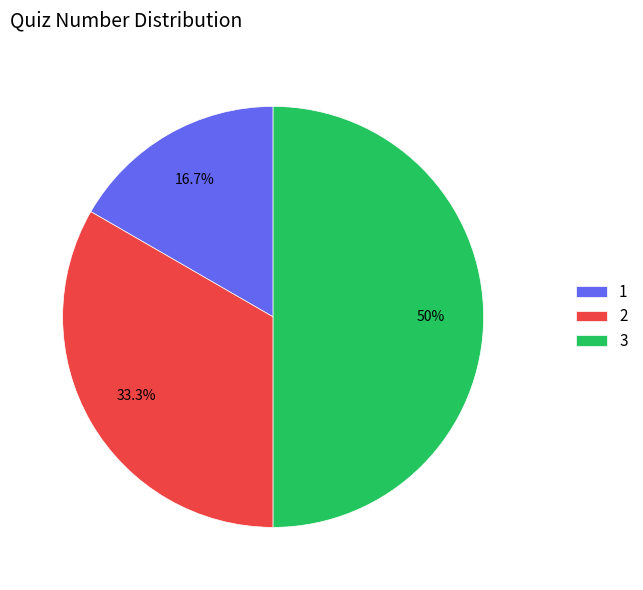

What is the ratio of the value at 1 to the value at 3?

0.3